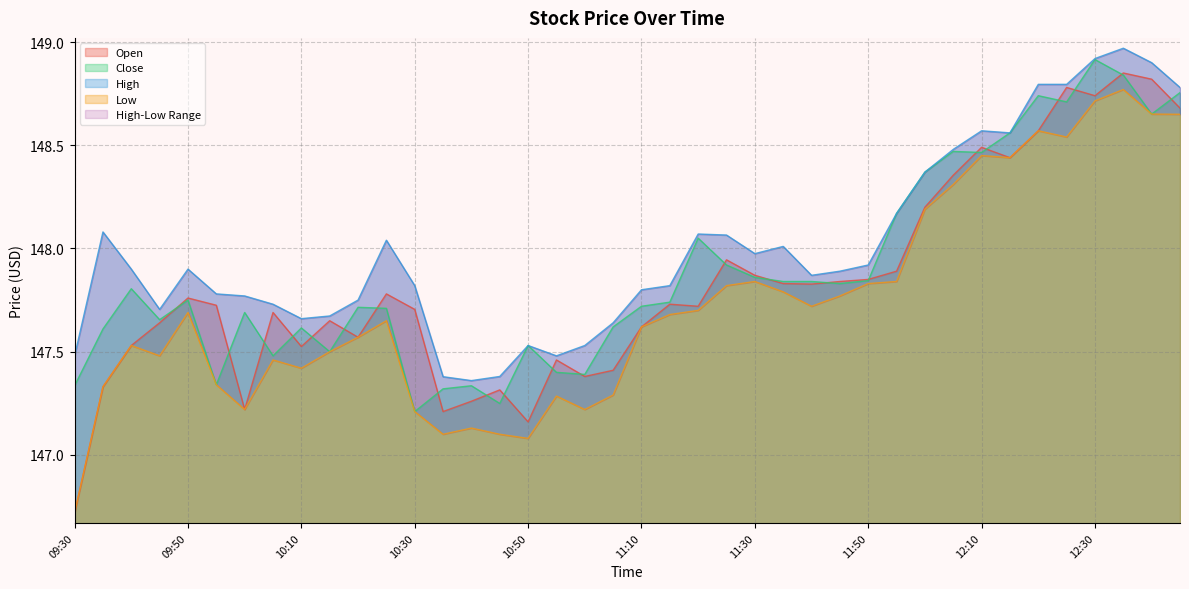

The value of Open at 12:00 is 148.2. True or false?

True